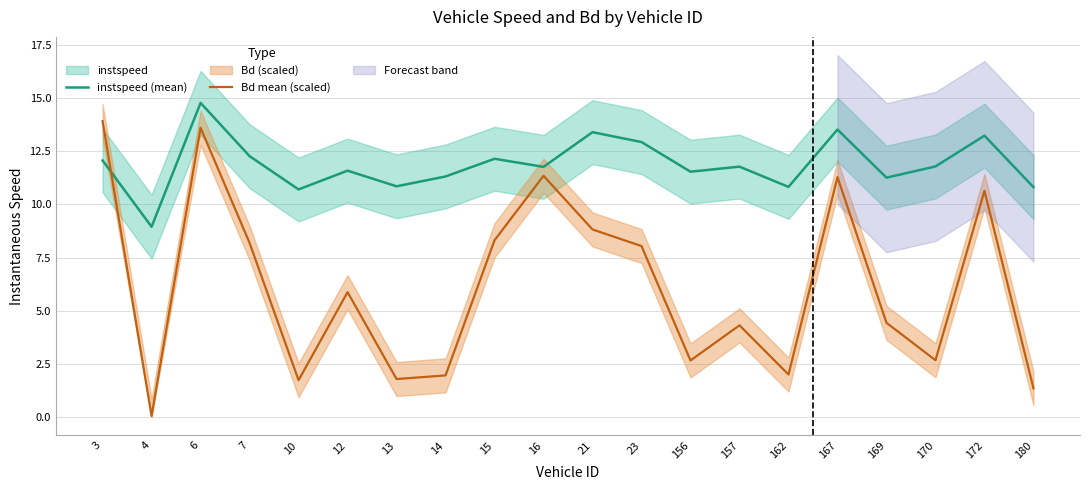

Which category has the lowest value in the instspeed (mean) series?

4